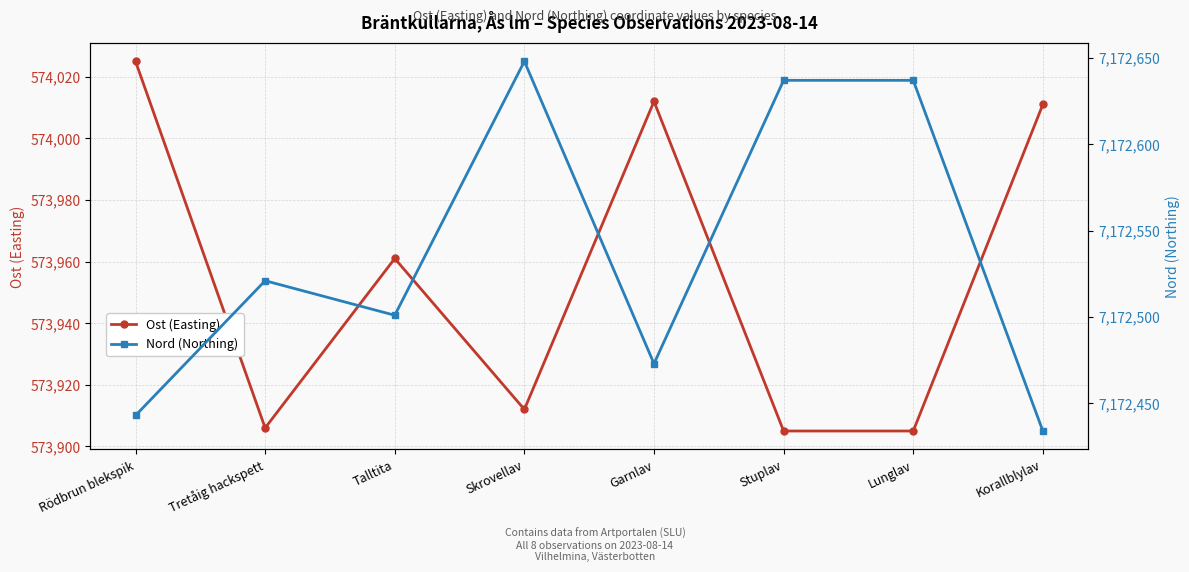

True or false: Ost (Easting) and Nord (Northing) cross at least once.

False